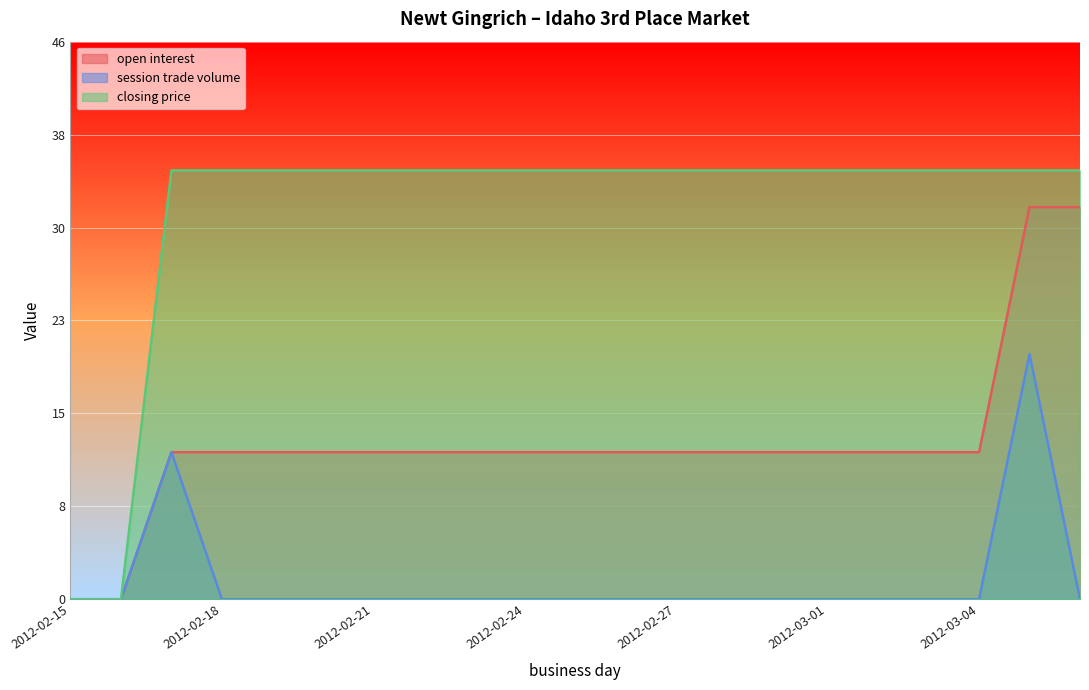

What is the label of the 14th point from the left?

2012-02-28